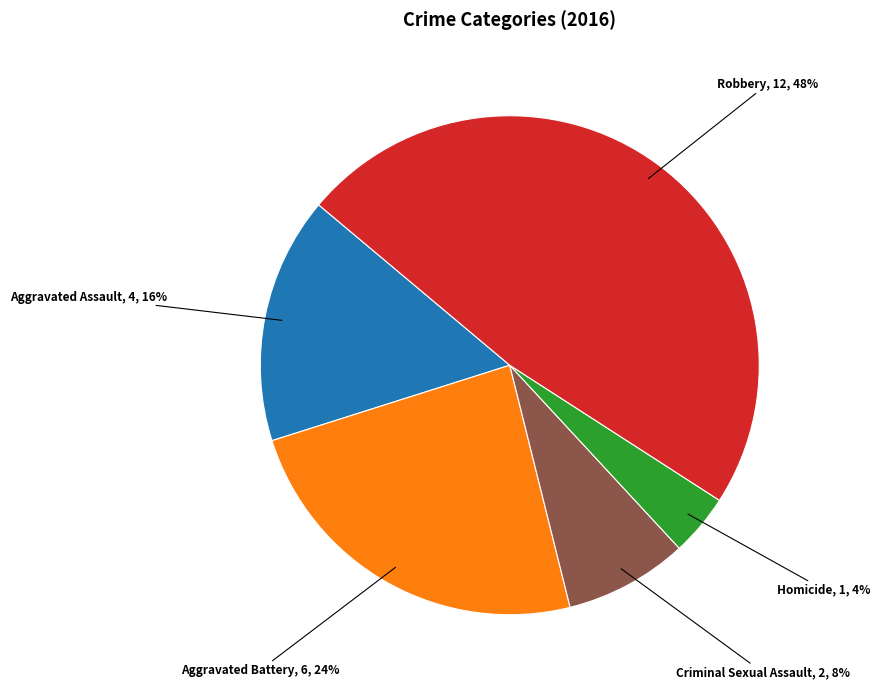

Is there a majority slice in this chart?

No